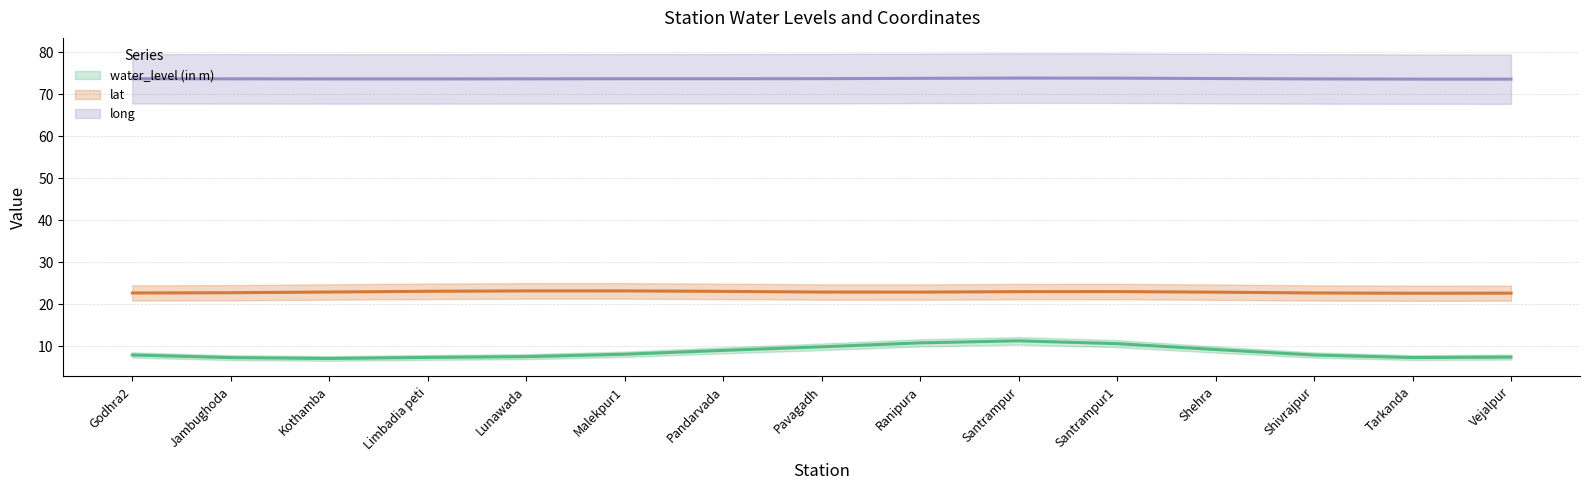

What is the label of the 4th point from the left?

Limbadia peti